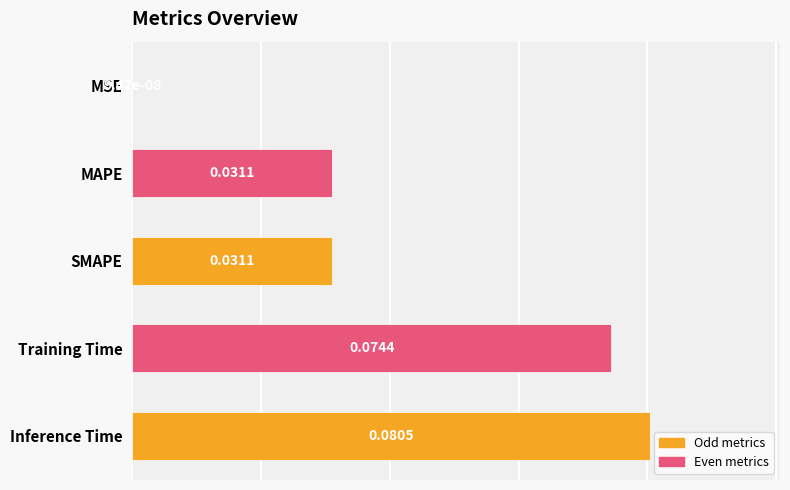

What is the change in value from MSE to Training Time?

+0.1